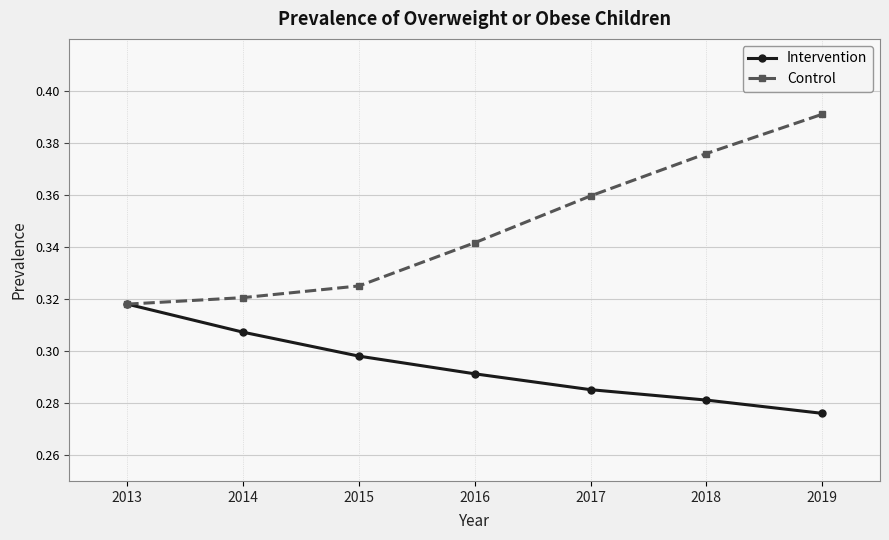

Does the chart have visible grid lines?

Yes